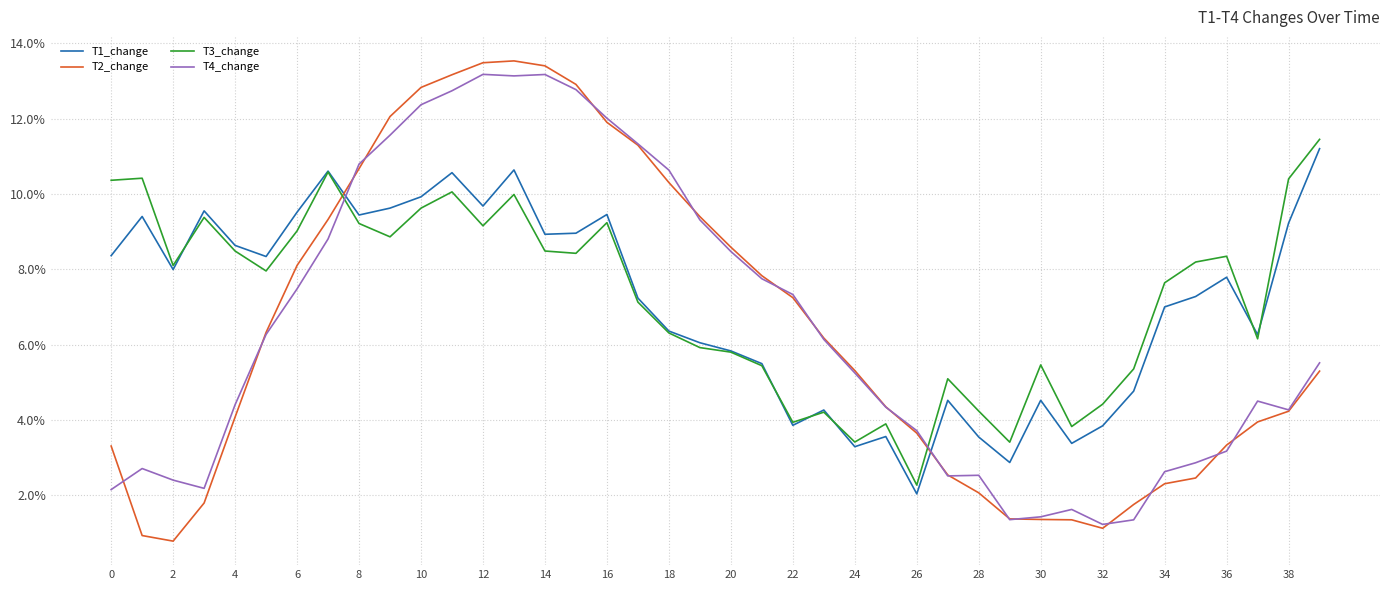

At which label is T3_change closest to 0?

26